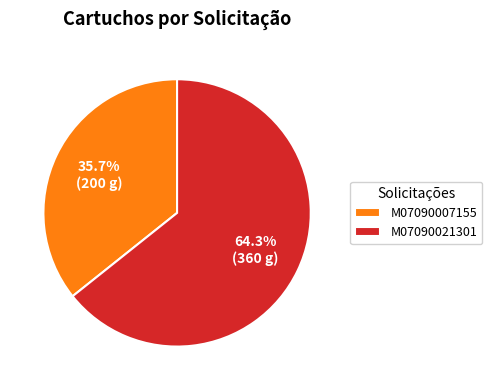

True or false: M07090021301 accounts for 75% of the total.

False